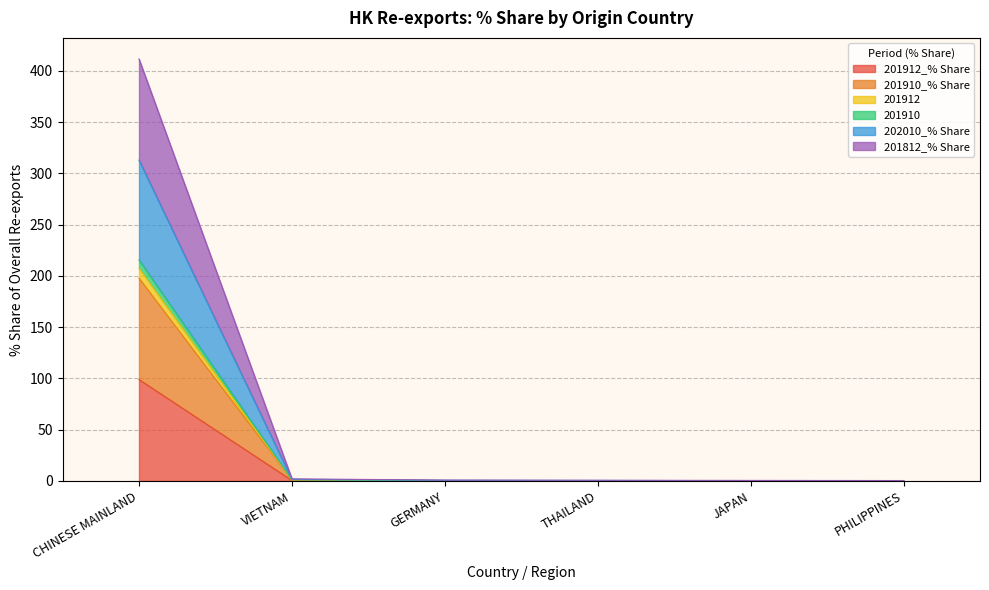

Is the value of 201910 at CHINESE MAINLAND greater than the value of 202010_% Share at VIETNAM?

Yes